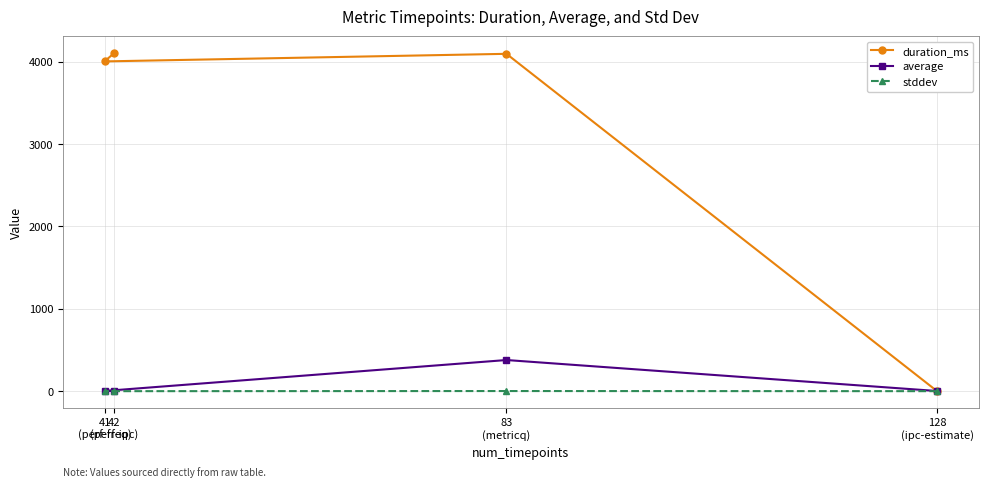

True or false: stddev has more than 1 points higher than both neighbors.

False